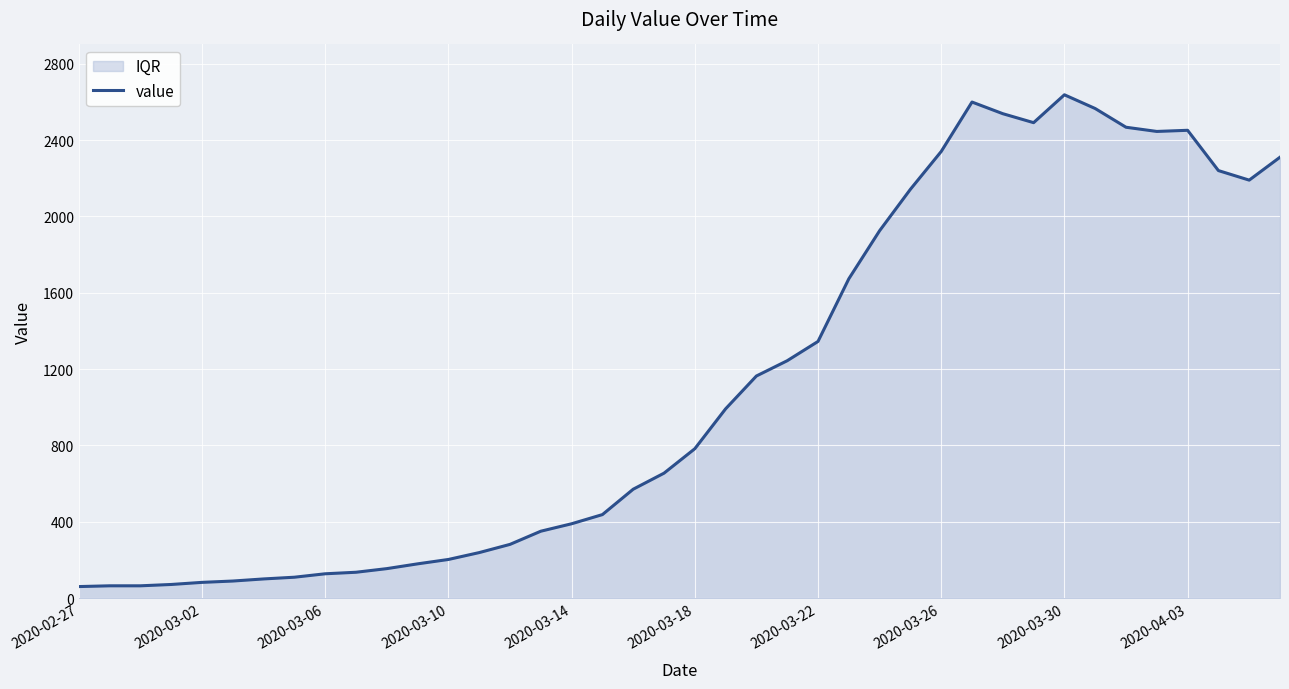

Reading right to left, transcribe all the data shown in this chart.

2310	2190	2240	2451	2445	2467	2565	2637	2491	2538	2599	2340	2142	1925	1673	1345	1244	1164	992	783	655	571	438	390	351	282	239	203	180	155	136	128	110	101	90	83	72	65	65	61